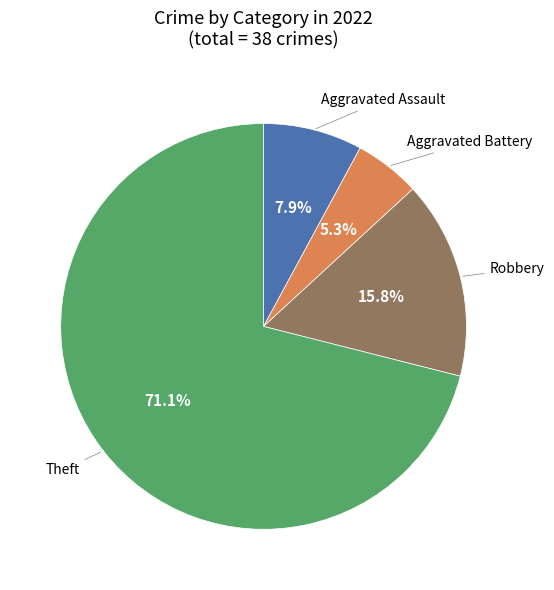

Does any single category account for the majority?

Yes